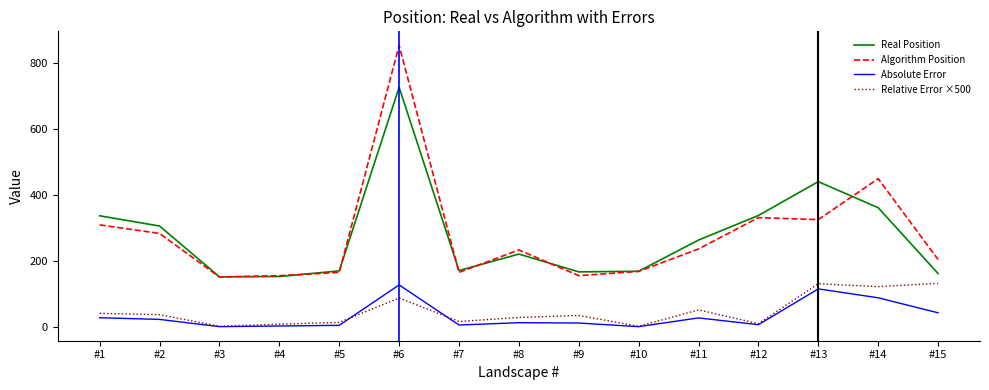

What is the sum of the Absolute Error values at #10 and #8?

13.0